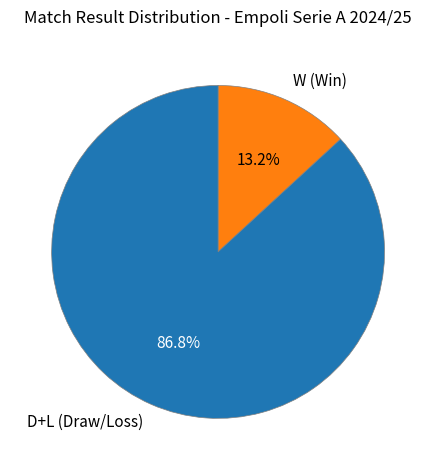

Which has a higher value, W (Win) or D+L (Draw/Loss)?

D+L (Draw/Loss)